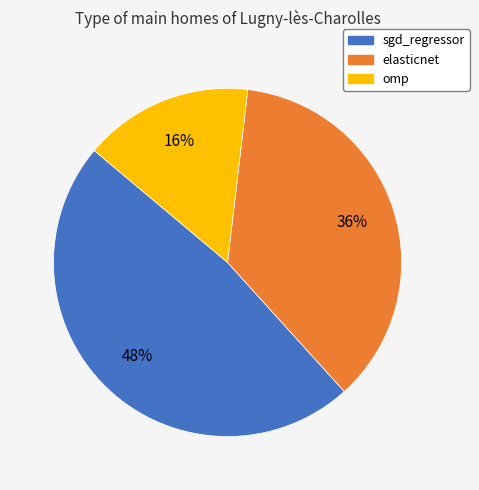

To the nearest percent, what is the difference between the largest and smallest slice percentages?

32%